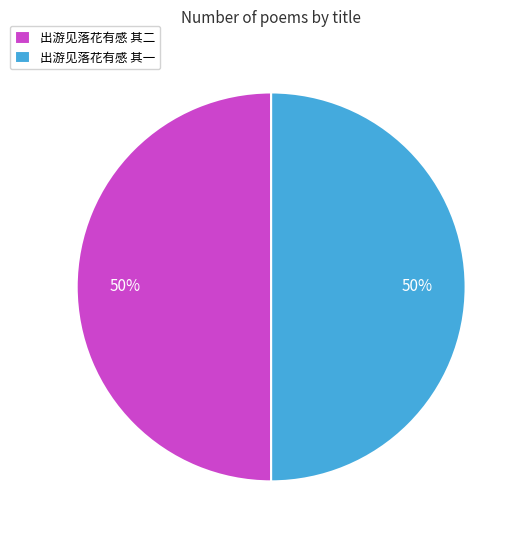

What is the ratio of the value at 出游见落花有感 其一 to the value at 出游见落花有感 其二?

1.0